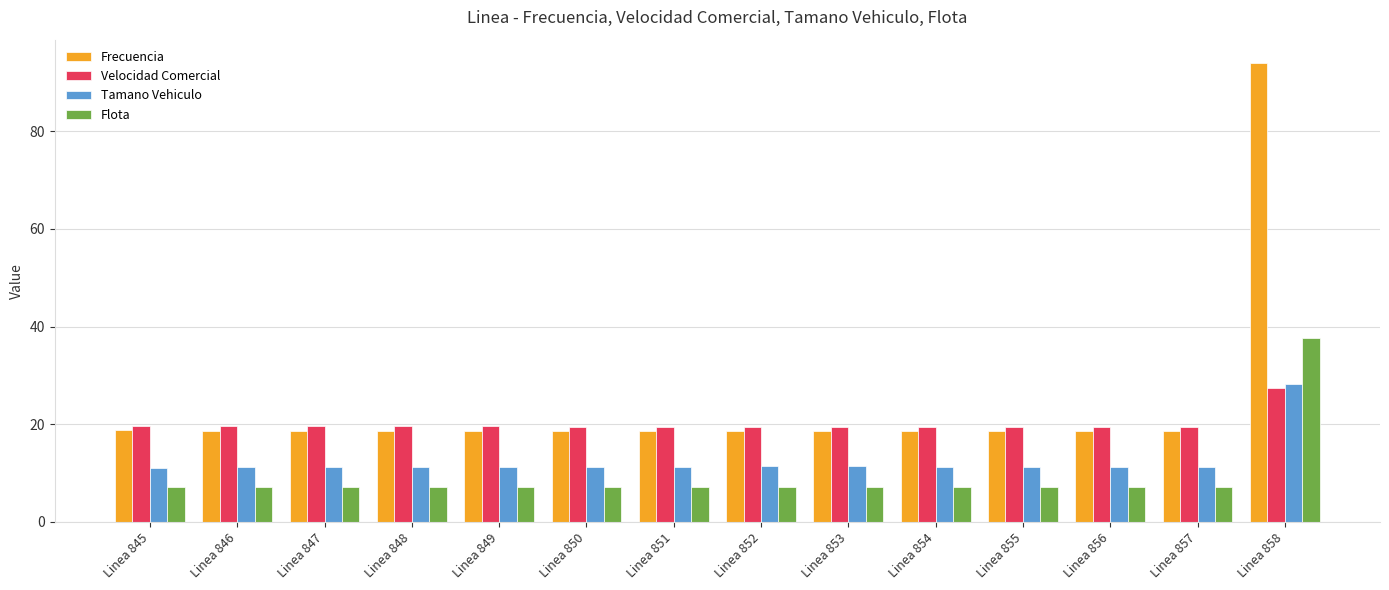

What is the difference between the second highest and second lowest values in the Frecuencia series?

0.2